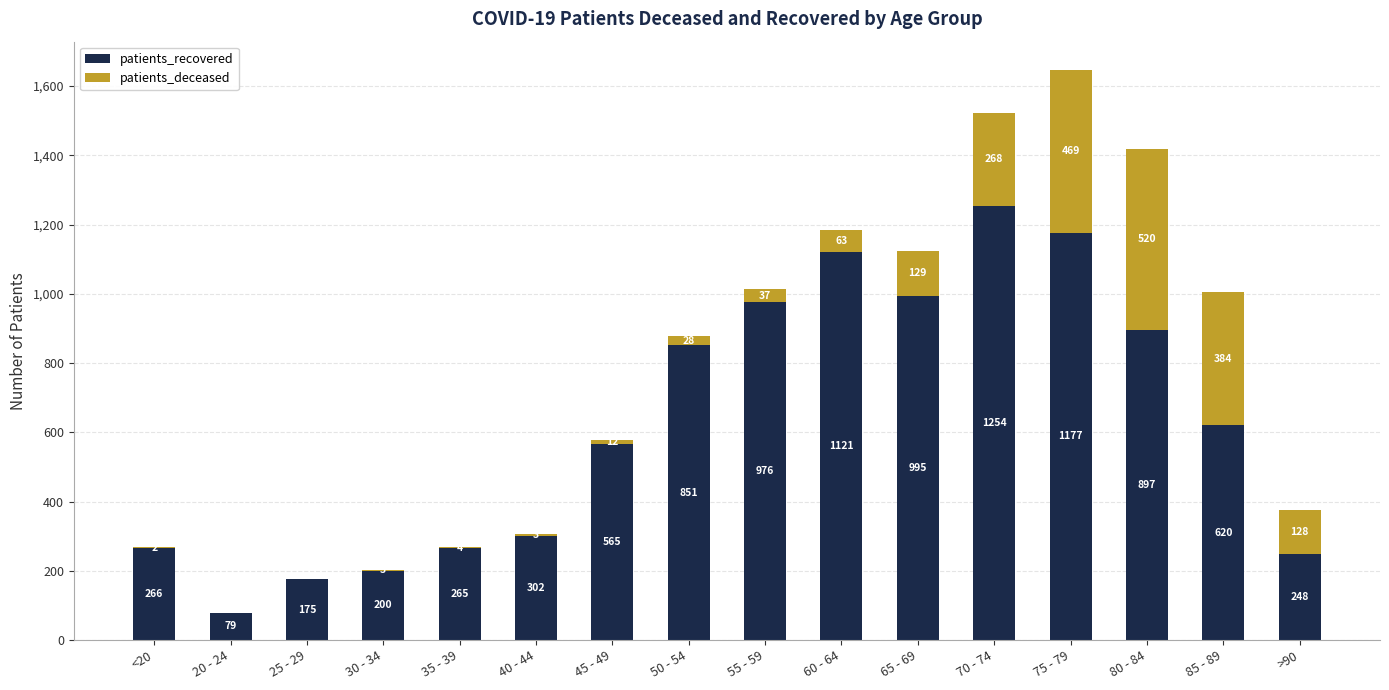

What is the sum of all patients_recovered values?

9991